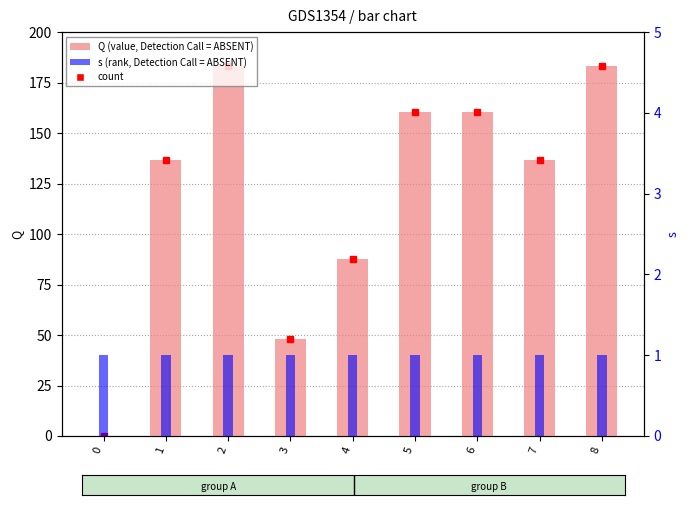

How many series are shown in this chart?

2